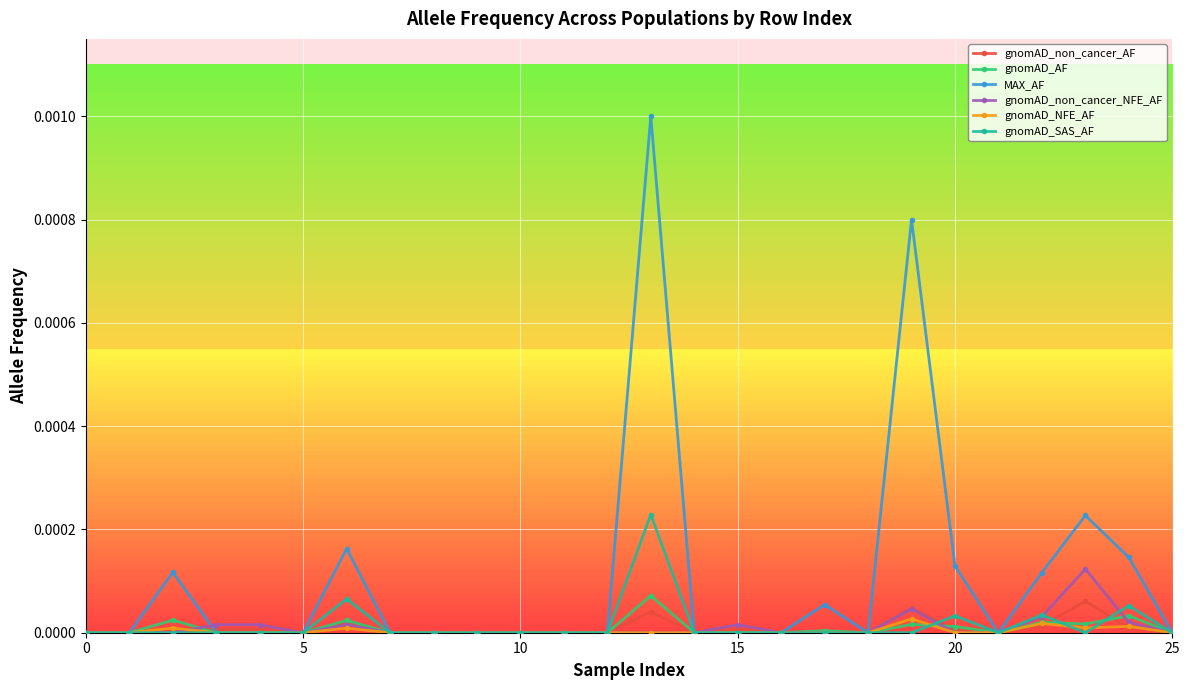

Which series has the largest total across all categories?

MAX_AF